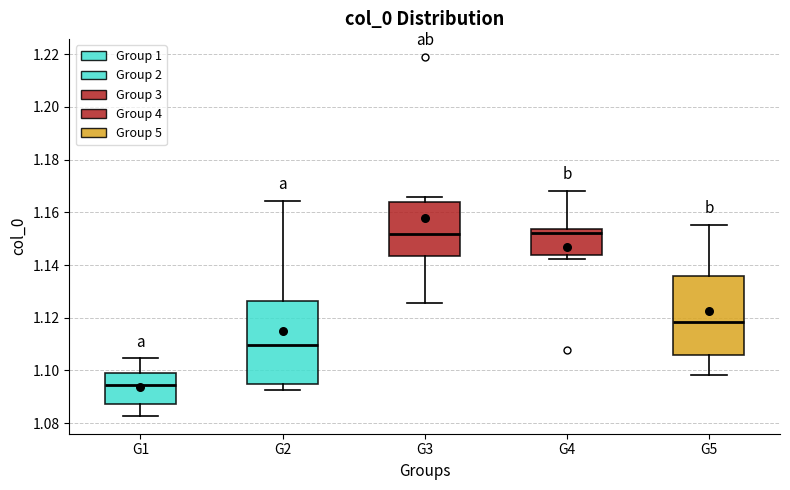

Where does the lower whisker of the box for G1 end on the y-axis? The values are not printed on the chart, so give them approximately, as read against the axis.

1.082